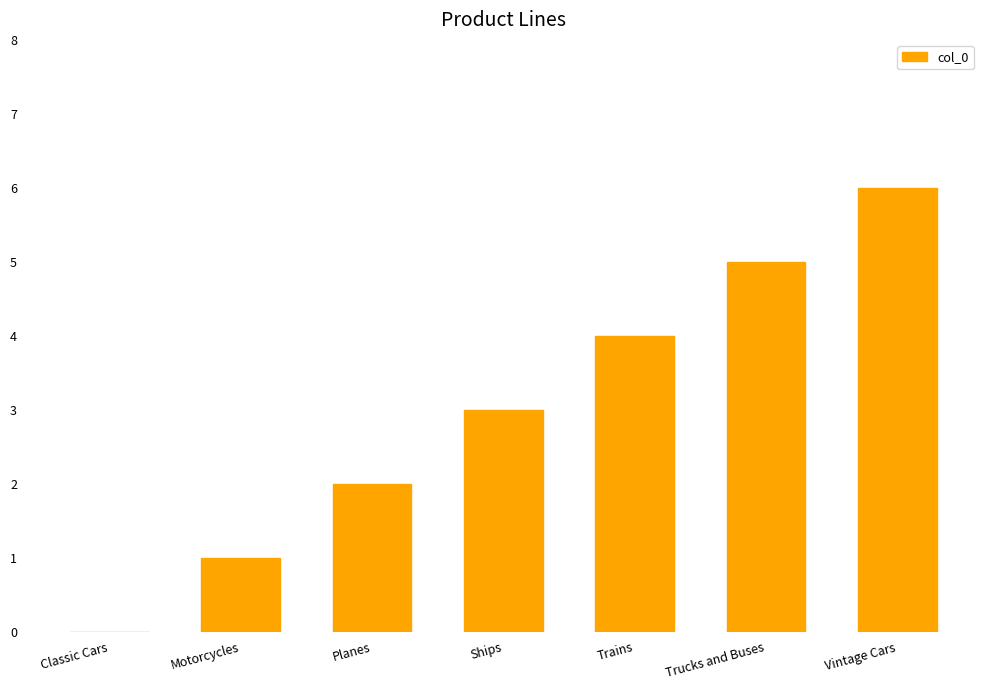

Reading left to right, list all the values displayed in this chart.

Classic Cars=0	Motorcycles=1	Planes=2	Ships=3	Trains=4	Trucks and Buses=5	Vintage Cars=6